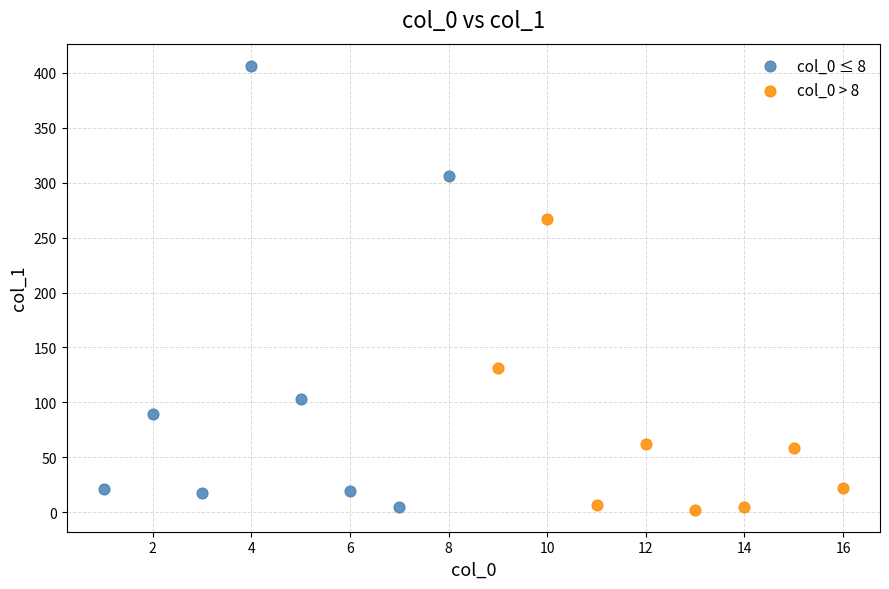

Which series contains the highest Y value?

col_0 ≤ 8